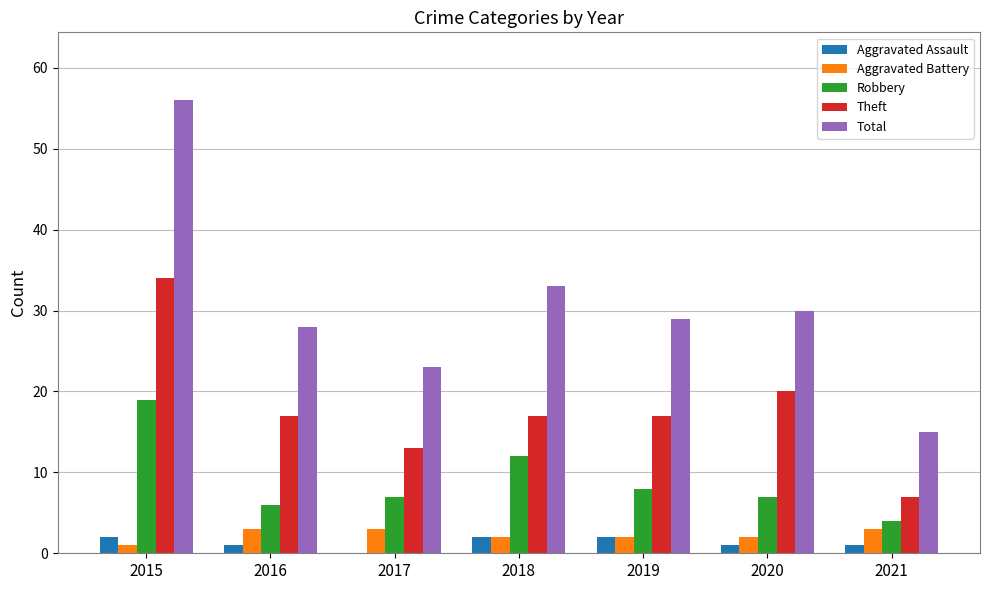

What are all the series names shown in the legend?

Aggravated Assault, Aggravated Battery, Robbery, Theft, Total